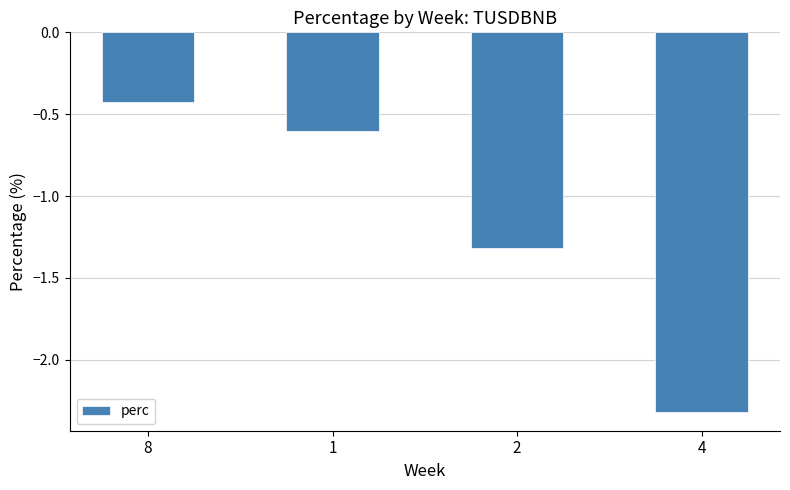

List the labels in order of value, smallest first.

4, 2, 1, 8